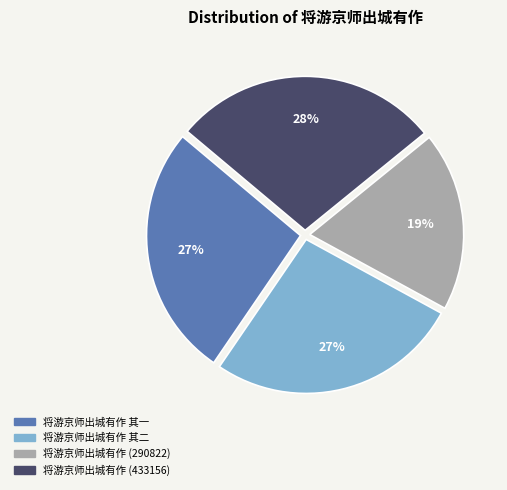

To the nearest percent, what is the difference between the largest and smallest slice percentages?

9%